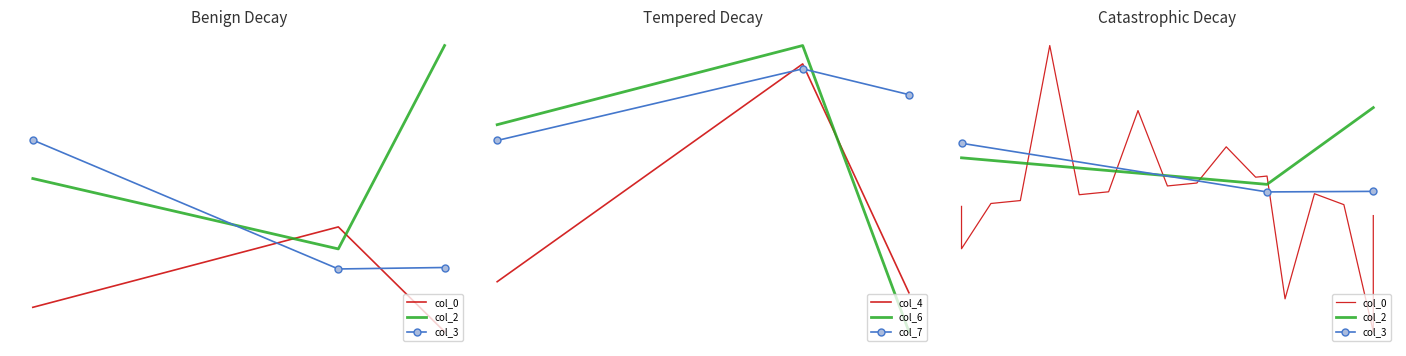

Is it true that col_7 equals 1.0 at 0.006326127843716889?

False